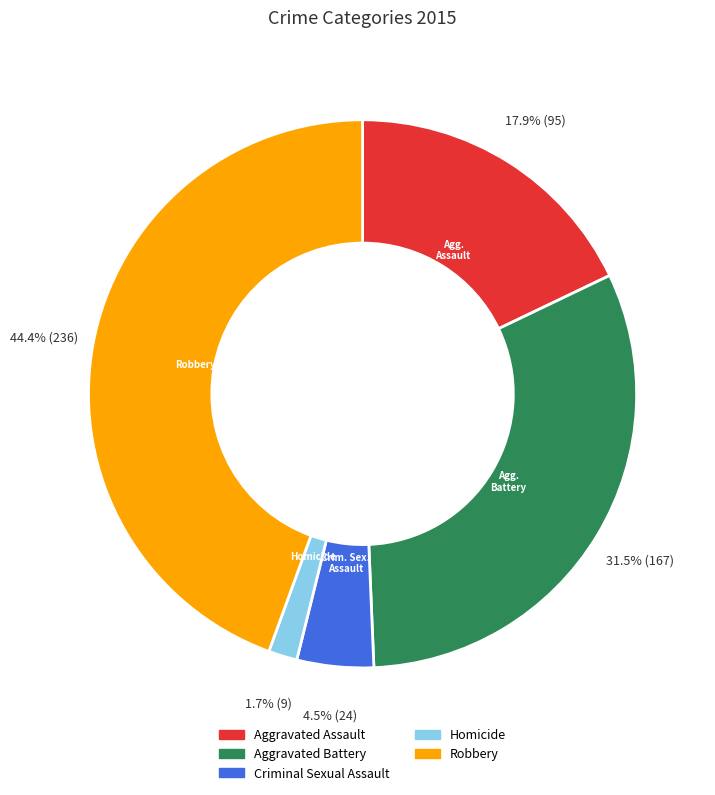

Combined, do Robbery and Homicide account for over 50%?

No